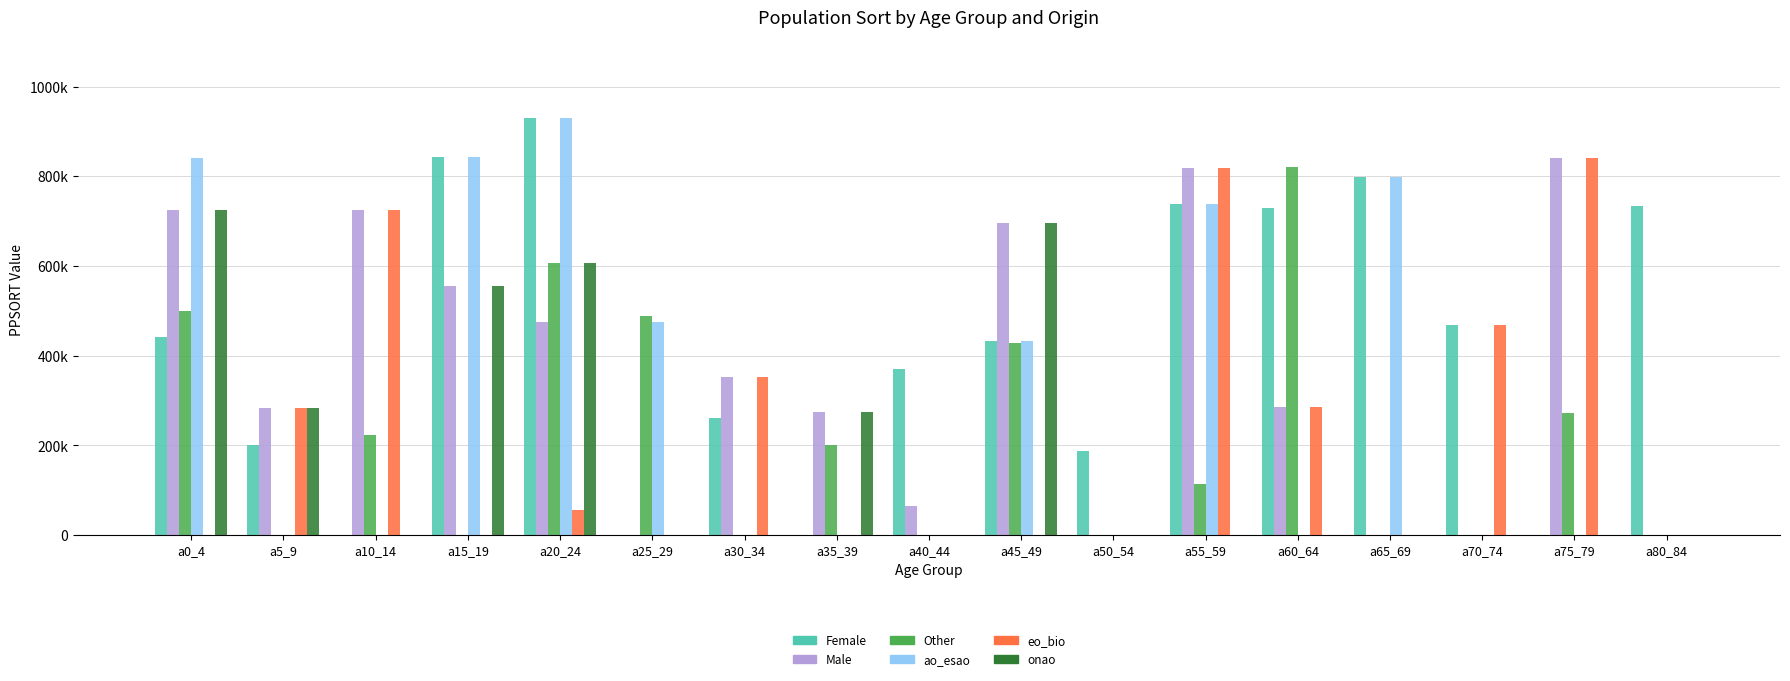

Reading left to right, extract all data points from this chart.

Female: 441184	201470	0	843431	930281	0	260399	0	369450	432746	188418	739352	729492	797741	469070	0	733379
Male: 724379	282949	724614	554883	475286	0	352992	273715	65063	696375	0	819300	286379	0	0	839972	0
Other: 499332	0	222574	0	607038	488235	0	200337	0	428566	0	114387	819916	0	0	272757	0
ao_esao: 841199	0	0	843431	930281	475286	0	0	0	432746	0	739352	0	797741	0	0	0
eo_bio: 0	282949	724614	0	56645	0	352992	0	0	0	0	819300	286379	0	469070	839972	0
onao: 724379	282949	0	554883	607038	0	0	273715	0	696375	0	0	0	0	0	0	0